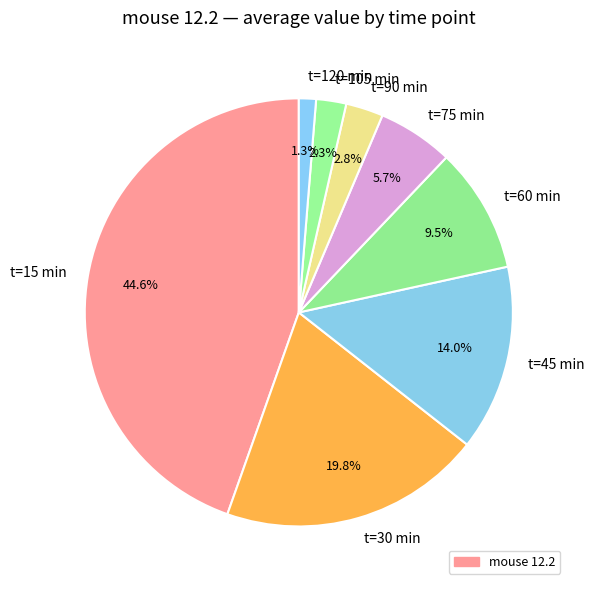

To the nearest percent, what is the difference between the largest and smallest slice percentages?

43%